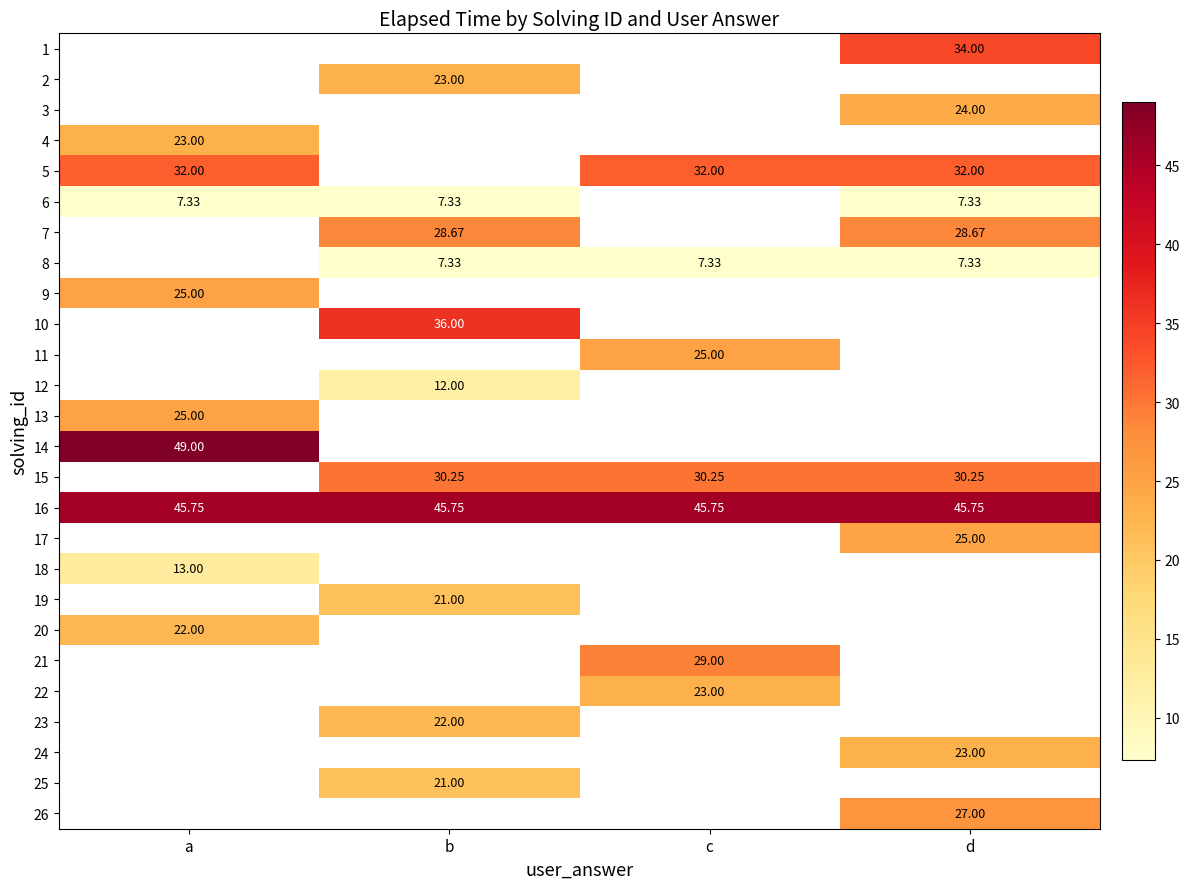

Which has a higher value, b or d?

d